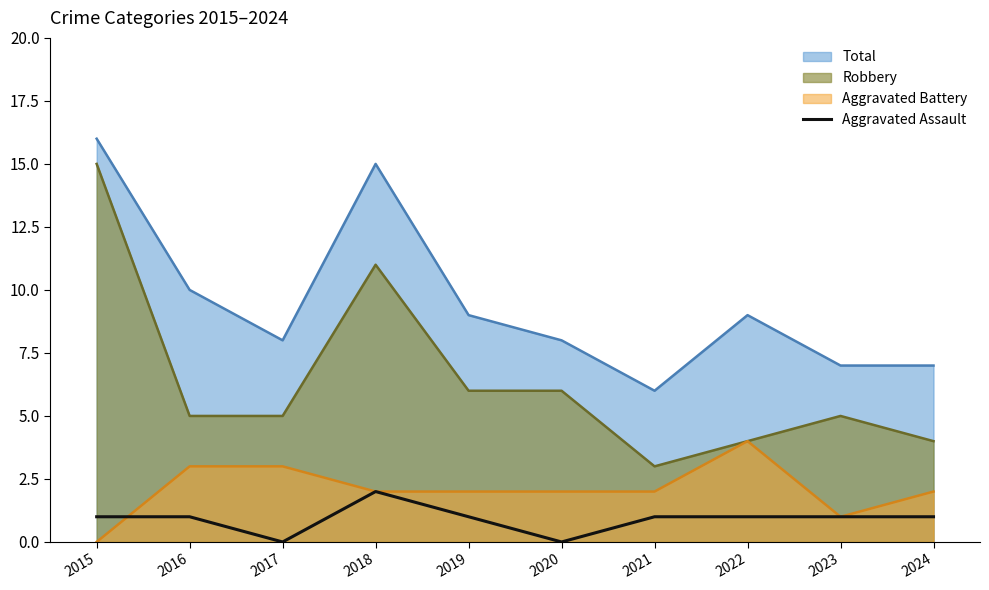

Rank the series by their maximum value, from highest to lowest.

Total, Robbery, Aggravated Battery, Aggravated Assault